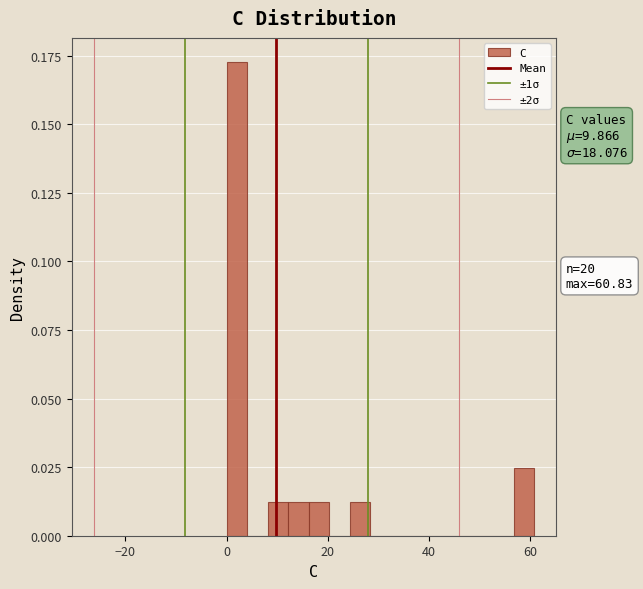

Read against the x-axis, roughly where is the centre of the tallest bar?

2